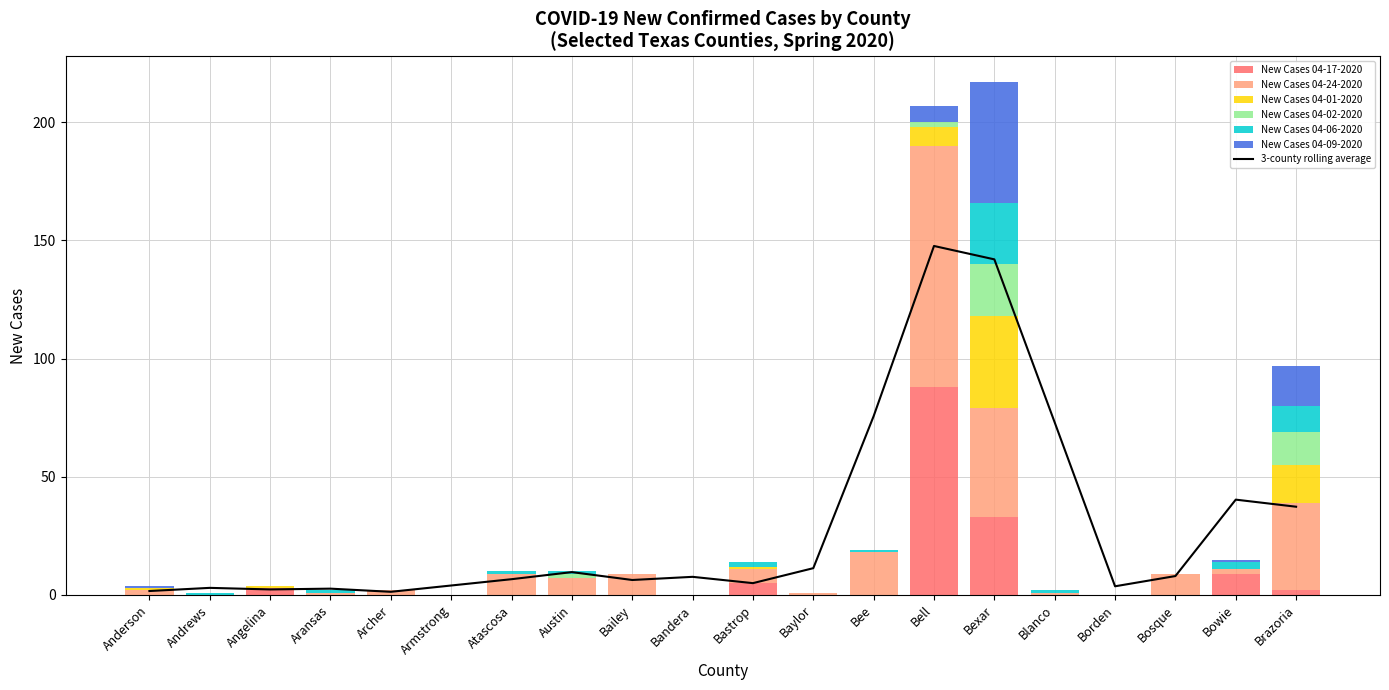

What is the maximum value shown in the chart?

102